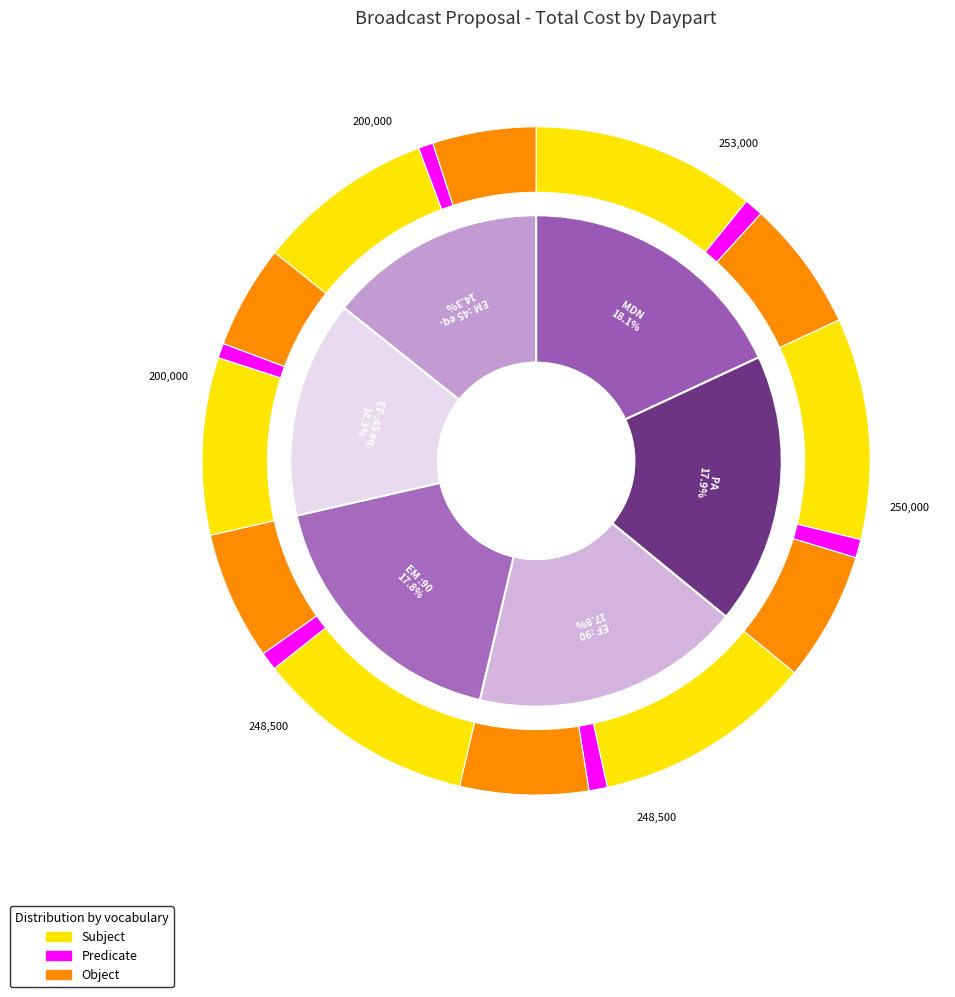

Is it true that PA is 32% of the pie?

False